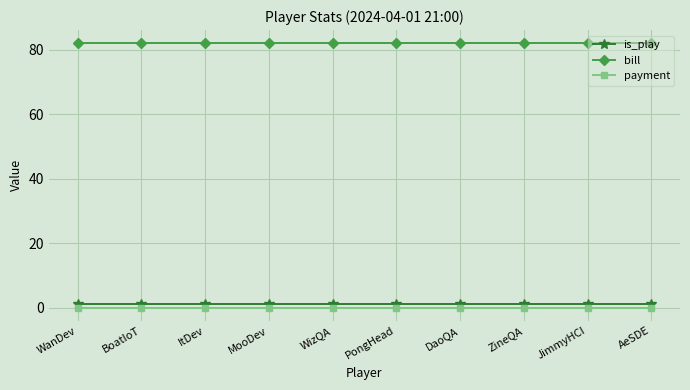

What is the greatest value displayed?

82